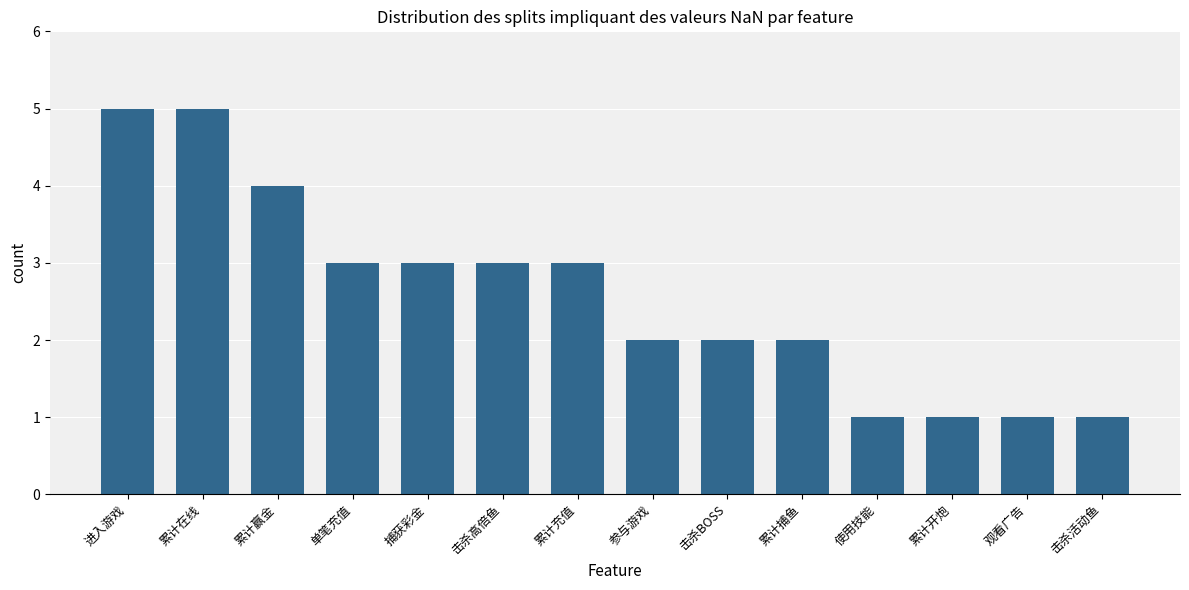

Count the number of data series in this chart.

1